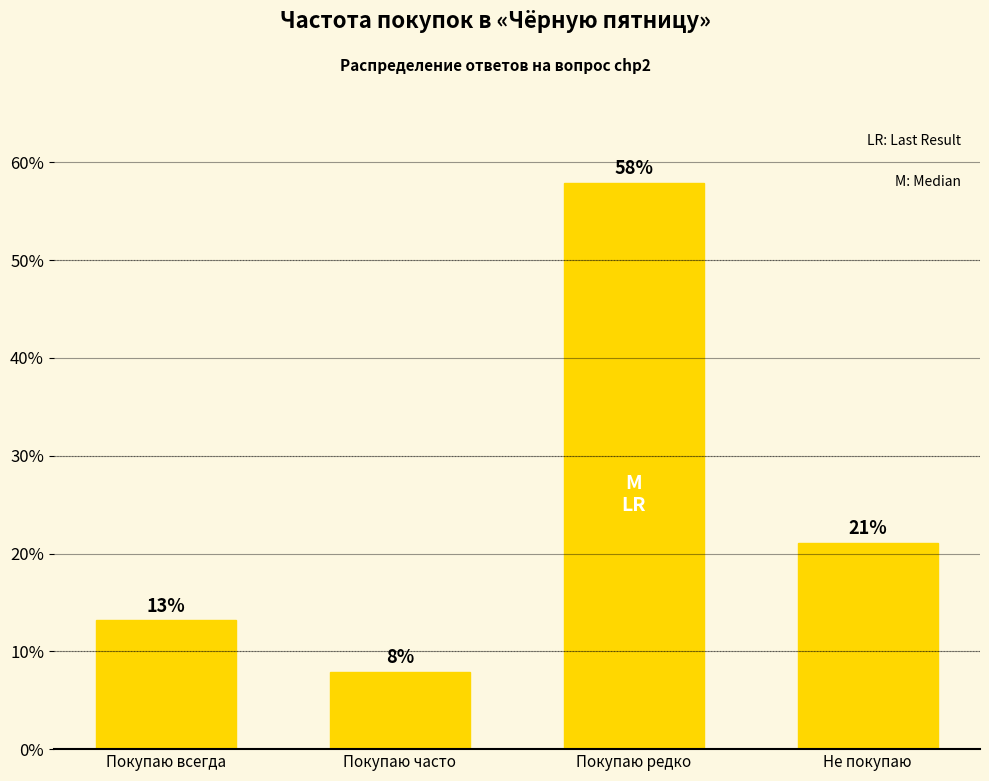

Where does the data first go above 21?

Покупаю редко